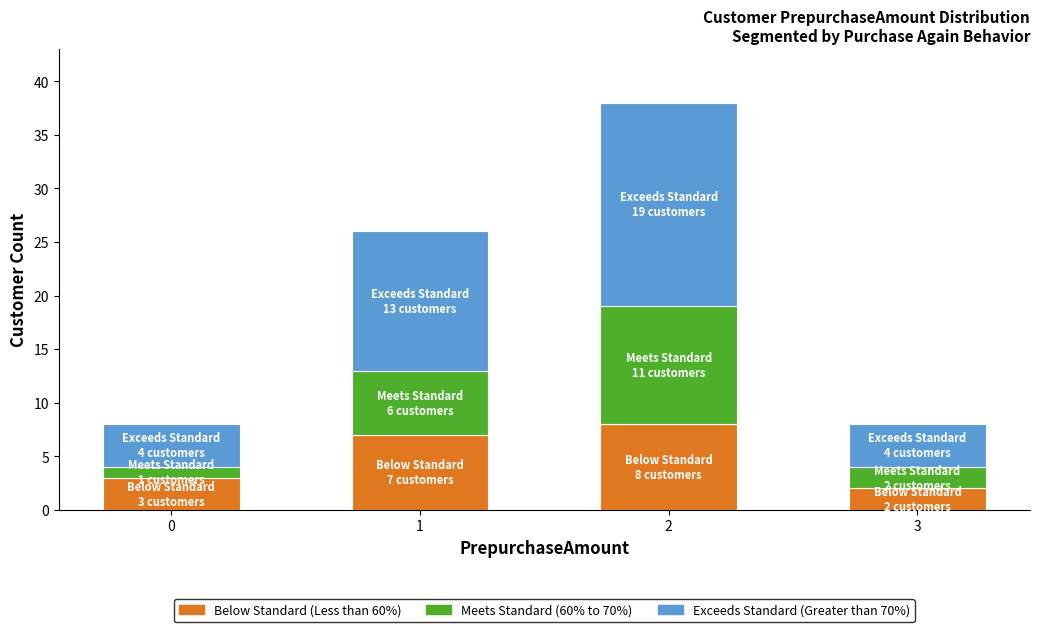

What is the total value across all series at 3?

8